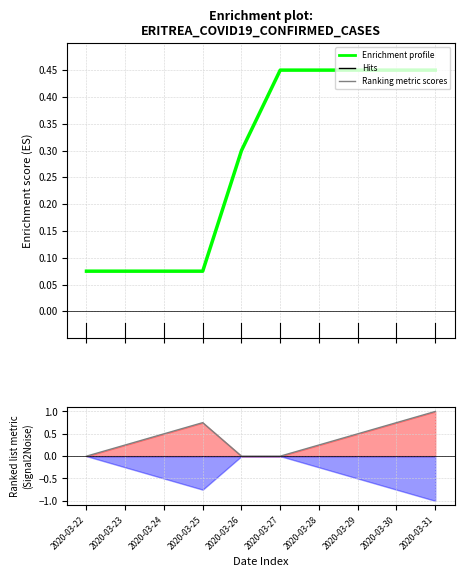

At 2020-03-28, list the series in order from largest to smallest.

Enrichment profile, Ranking metric scores